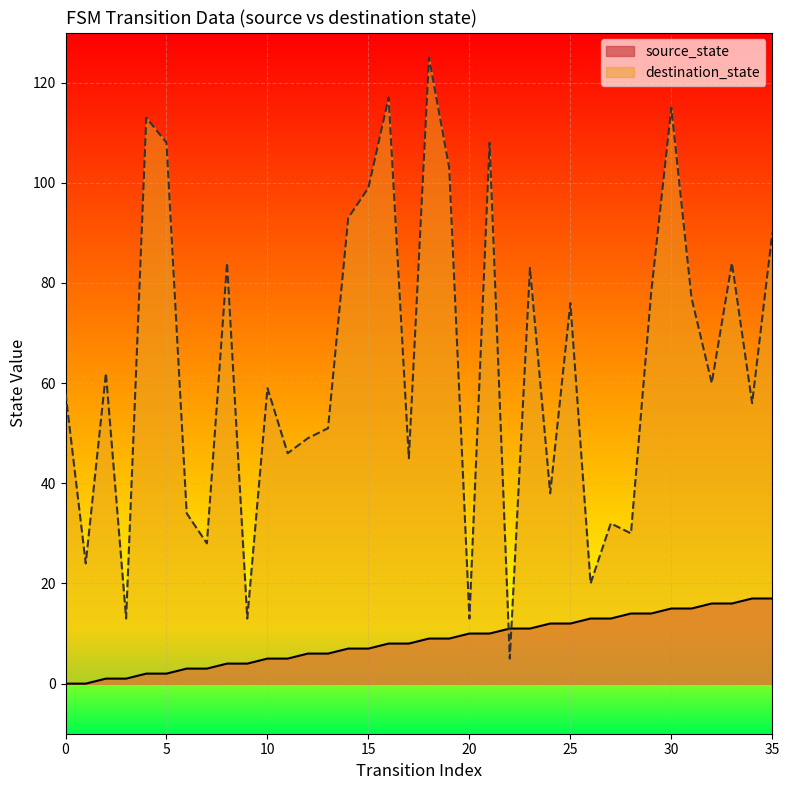

What is the highest value of the destination_state series?

125